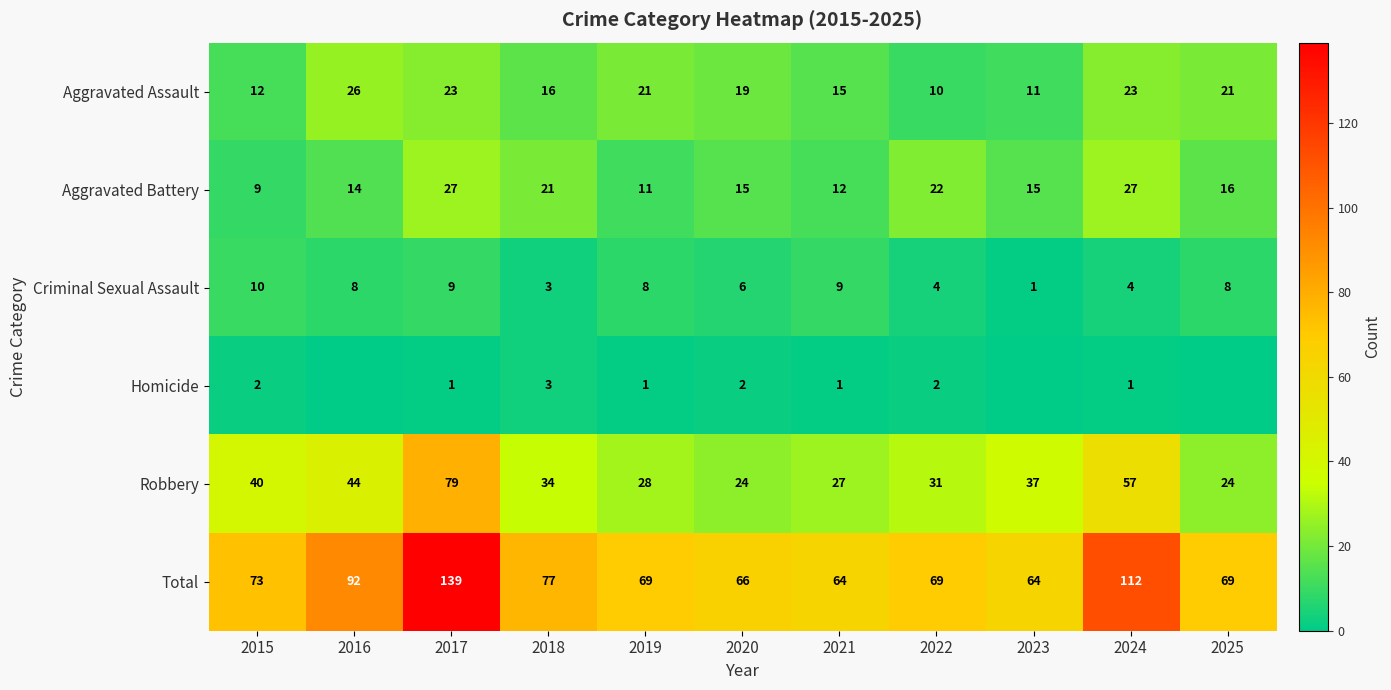

What is the difference between the Homicide values at 2020 and 2017?

1